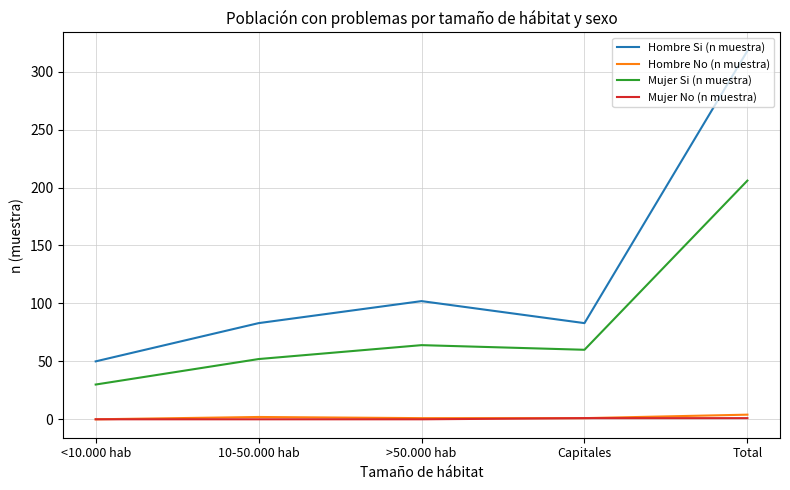

Which series has the largest range (max minus min)?

Hombre Si (n muestra)